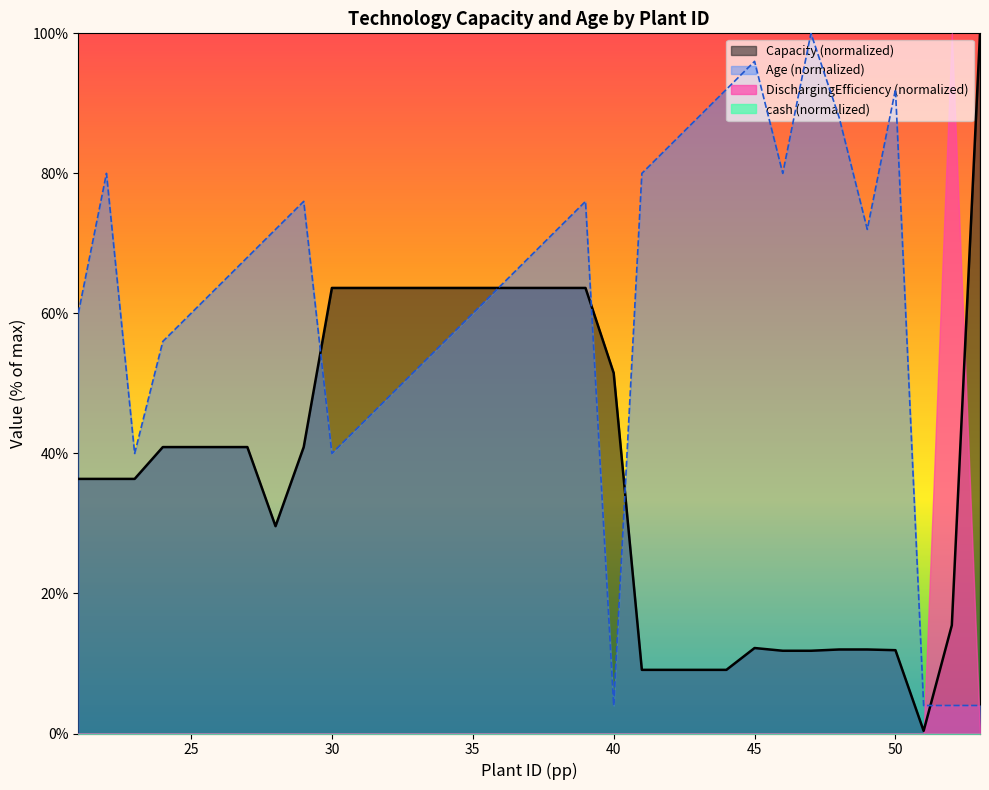

After their last crossing, which series has the higher values: Age or Capacity?

Capacity